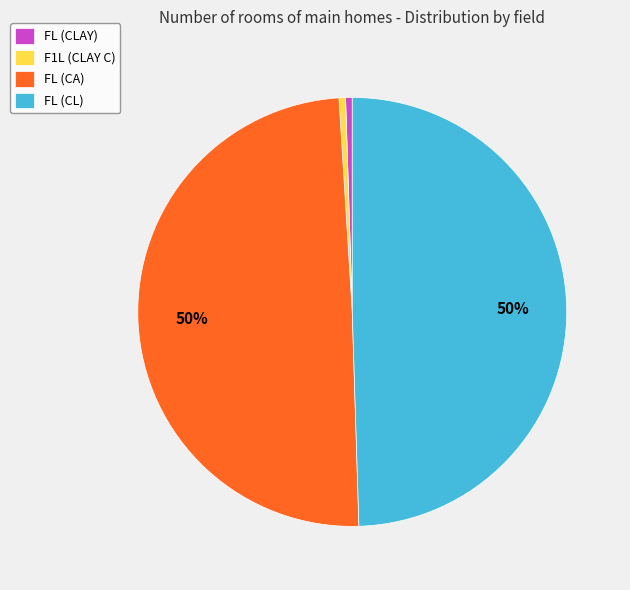

The F1L (CLAY C) slice represents 0% of the pie. True or false?

True